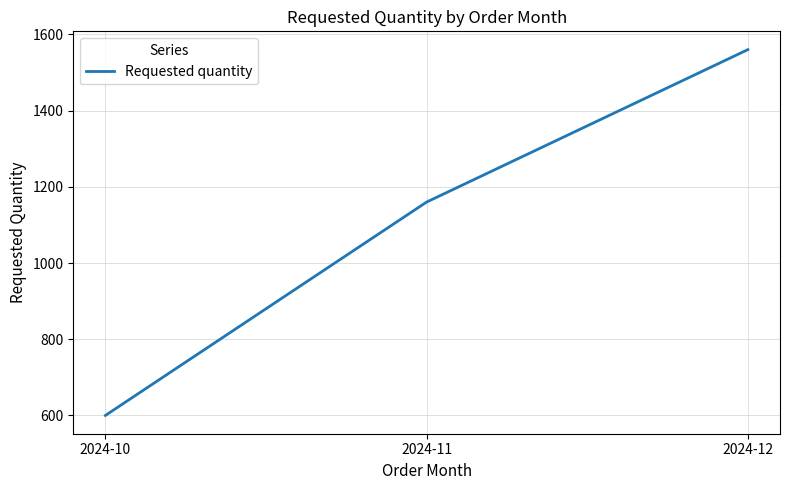

Count the number of data series in this chart.

1